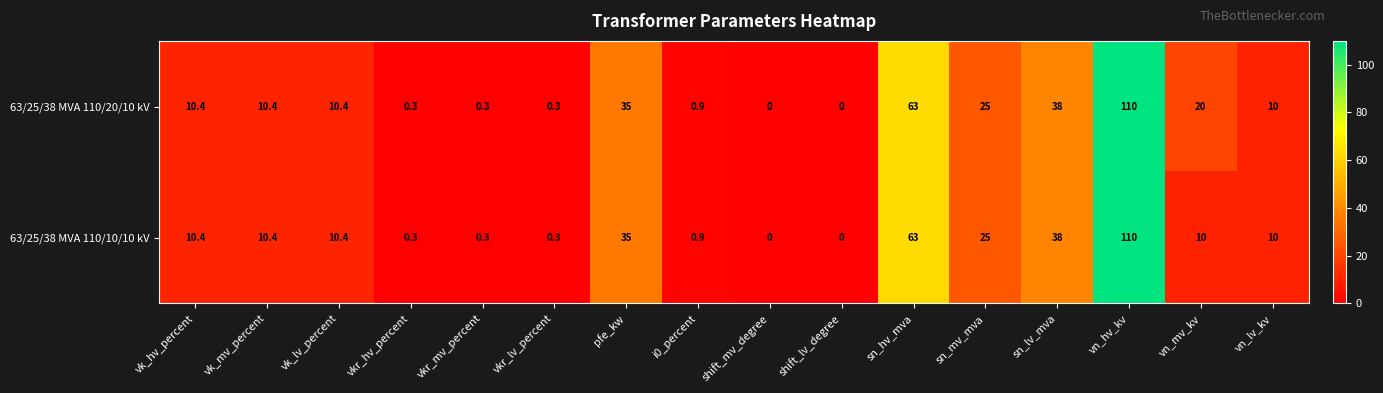

The value of 63/25/38 MVA 110/10/10 kV at vk_lv_percent is 10.4. True or false?

True